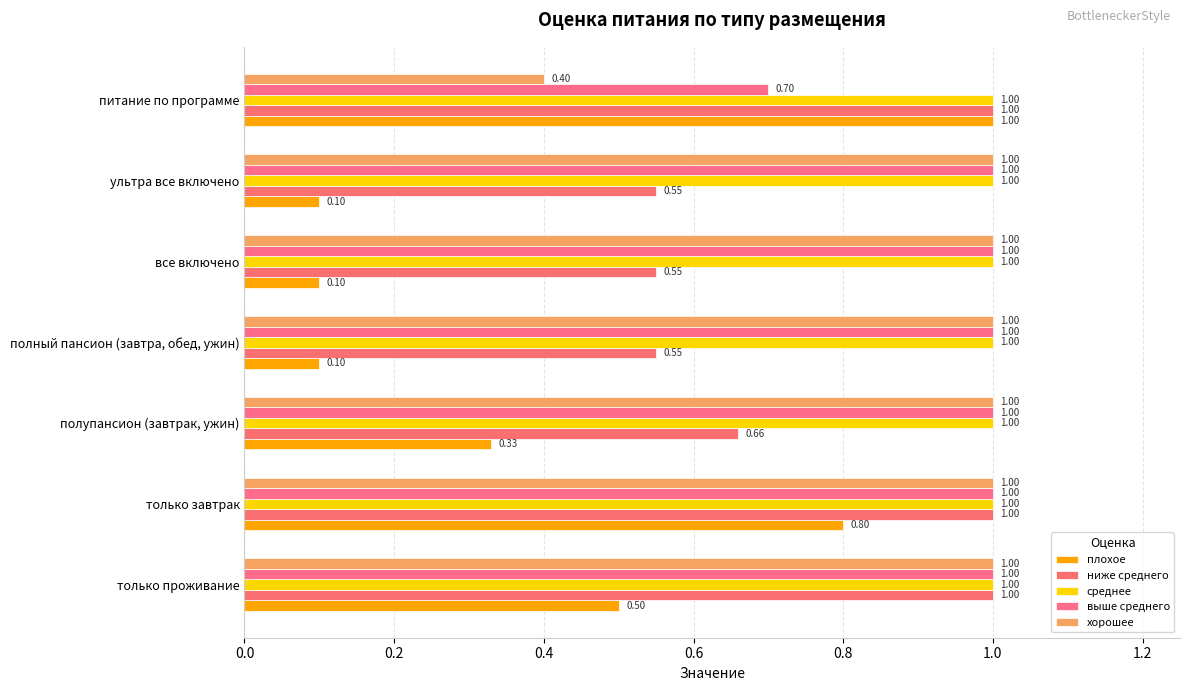

Count the number of categories in the chart.

7